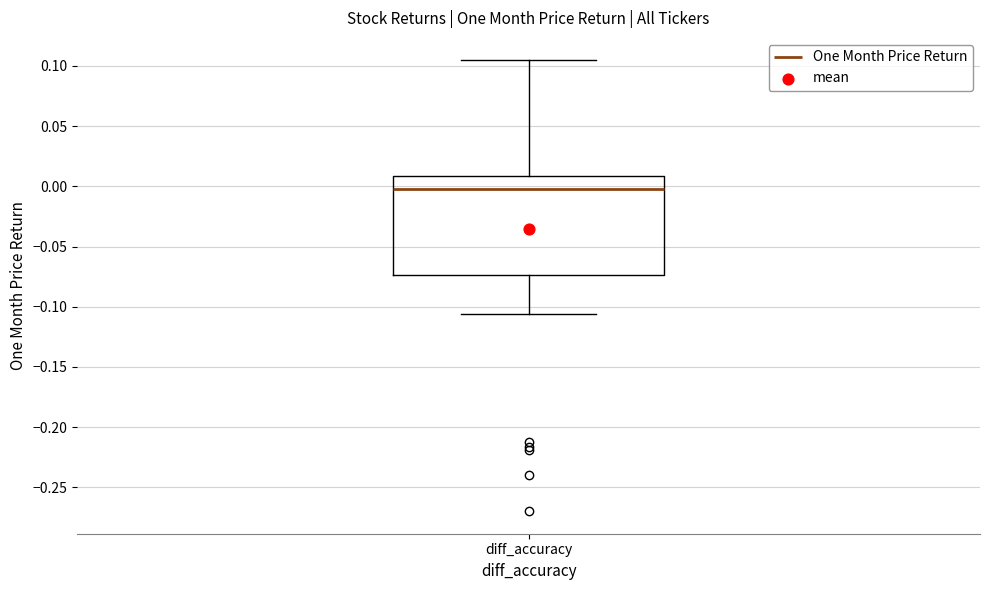

Transcribe this box plot: give where the median line is, the range the box spans, and where the two whiskers end, as read against the y-axis. The values are not printed on the chart, so give them approximately, as read against the axis.

median 0.000, box -0.075 to 0.010, whiskers -0.105 to 0.105